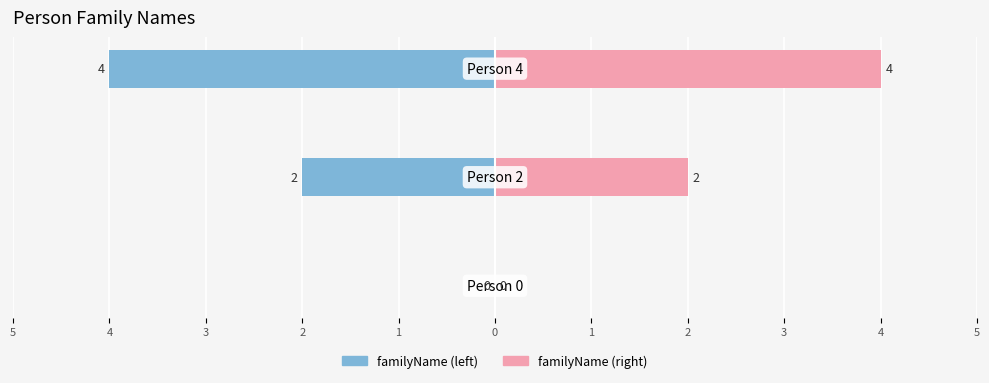

What is the difference between the second highest and minimum values in the familyName (left) series?

2